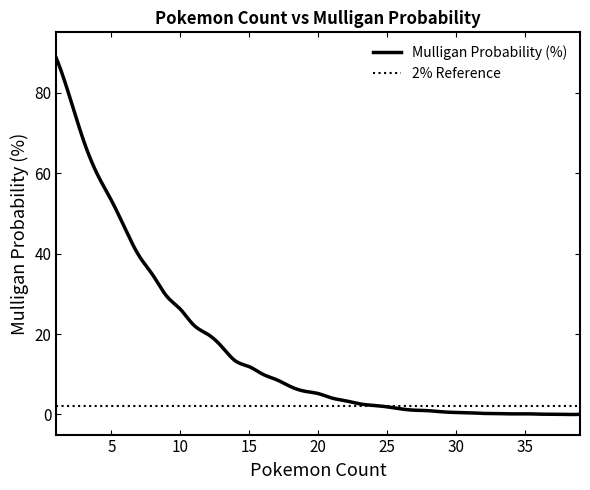

Reading left to right, list all the values displayed in this chart.

1=88.6	2=78.7	3=67.9	4=59.6	5=53.2	6=46.2	7=39.5	8=34.7	9=29.5	10=26.2	11=22.1	12=19.9	13=16.9	14=13.3	15=11.9	16=10.0	17=8.6	18=6.9	19=5.8	20=5.2	21=4.1	22=3.4	23=2.6	24=2.2	25=1.9	26=1.4	27=1.1	28=0.9	29=0.7	30=0.5	31=0.4	32=0.3	33=0.2	34=0.1	35=0.2	36=0.1	37=0.1	38=0.0	39=0.0